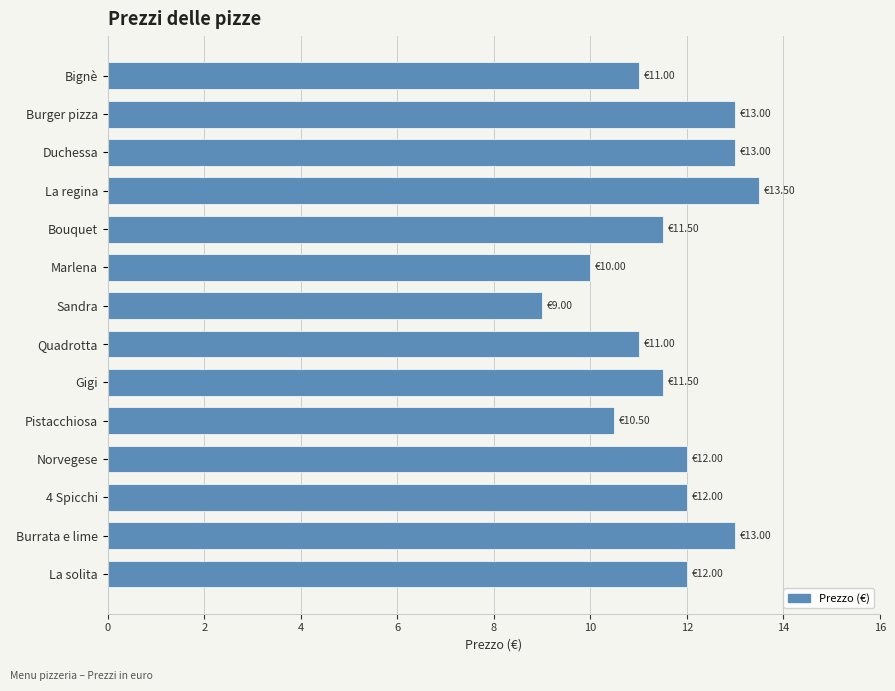

Count the number of data series in this chart.

1